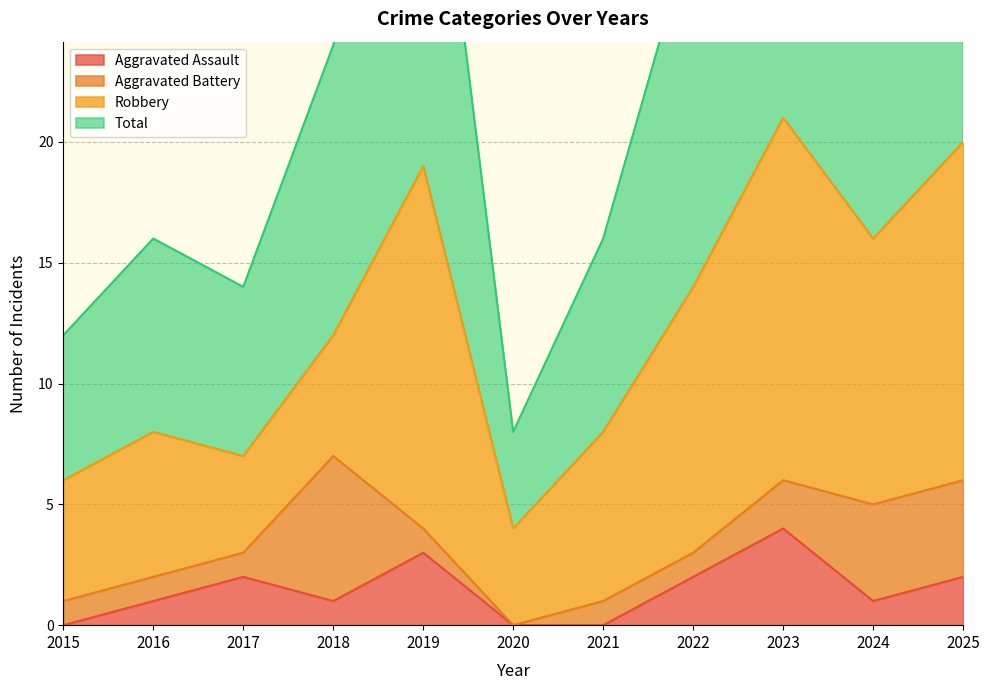

What is the difference between the maximum and second lowest values in the Total series?

30